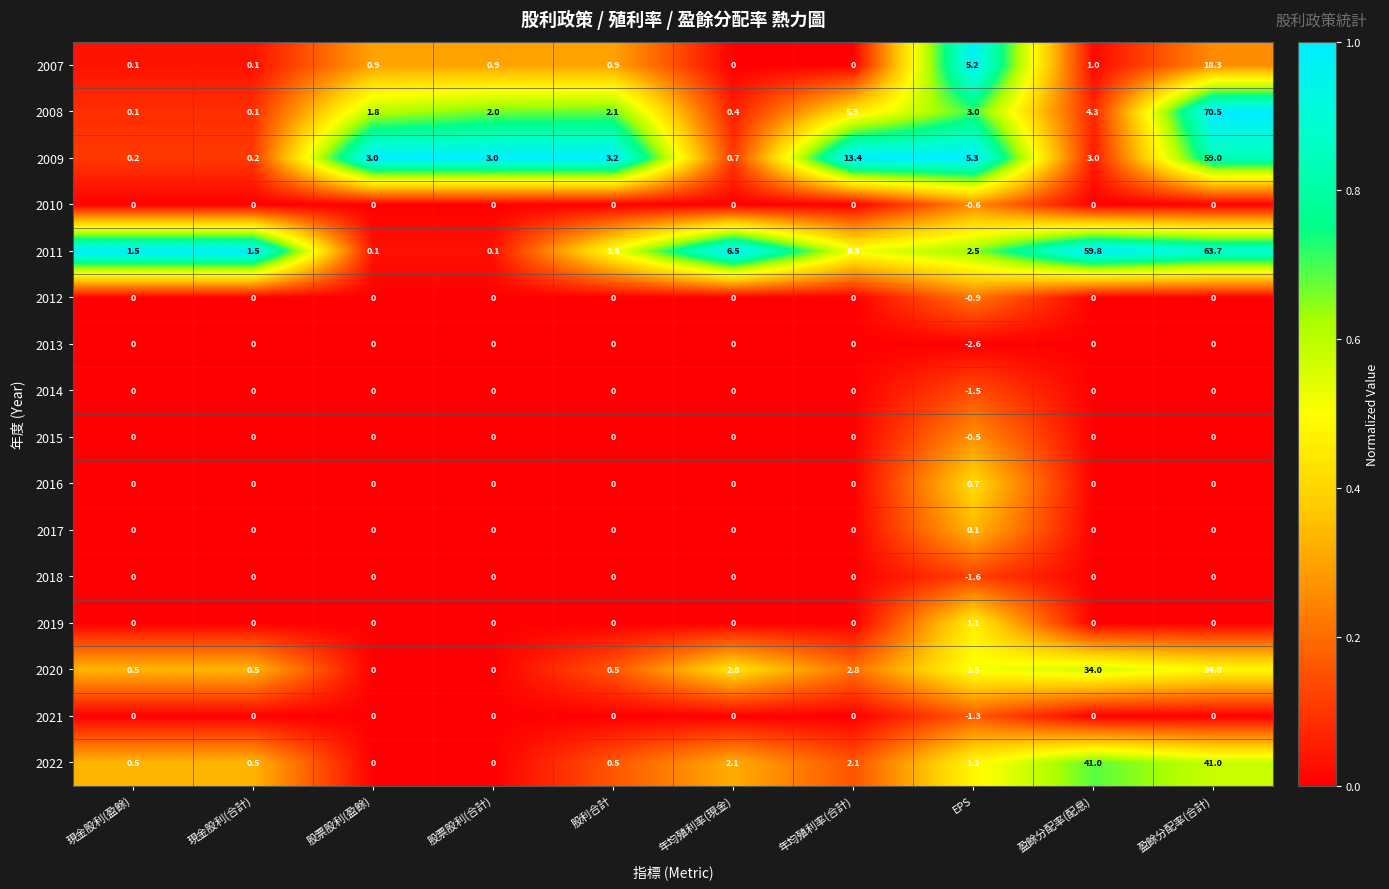

Count the number of categories in the chart.

10